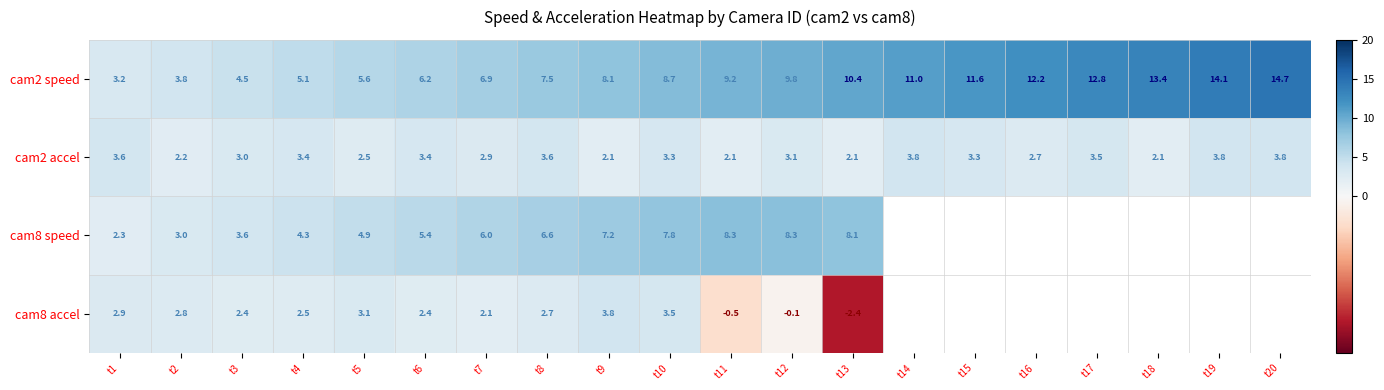

Is the value of cam8 accel at t5 greater than the value of cam2 accel at t13?

Yes